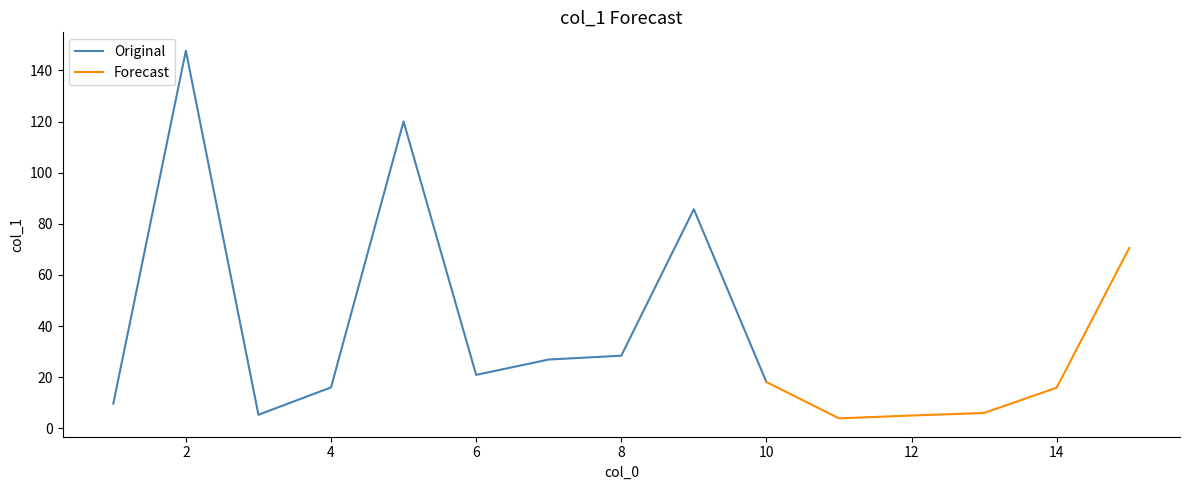

Where does the data first go above 18?

2